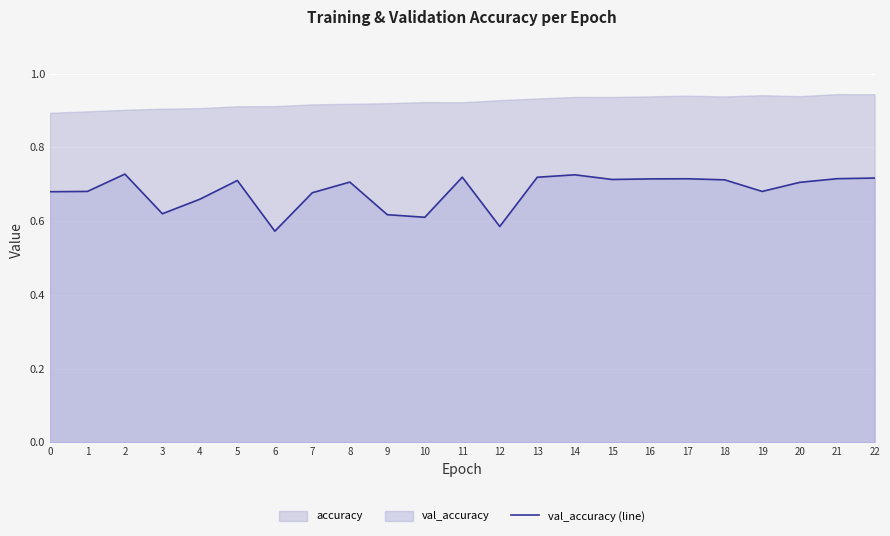

Reading right to left, transcribe all the data shown in this chart.

0.7	0.7	0.7	0.7	0.7	0.7	0.7	0.7	0.7	0.7	0.6	0.7	0.6	0.6	0.7	0.7	0.6	0.7	0.7	0.6	0.7	0.7	0.7